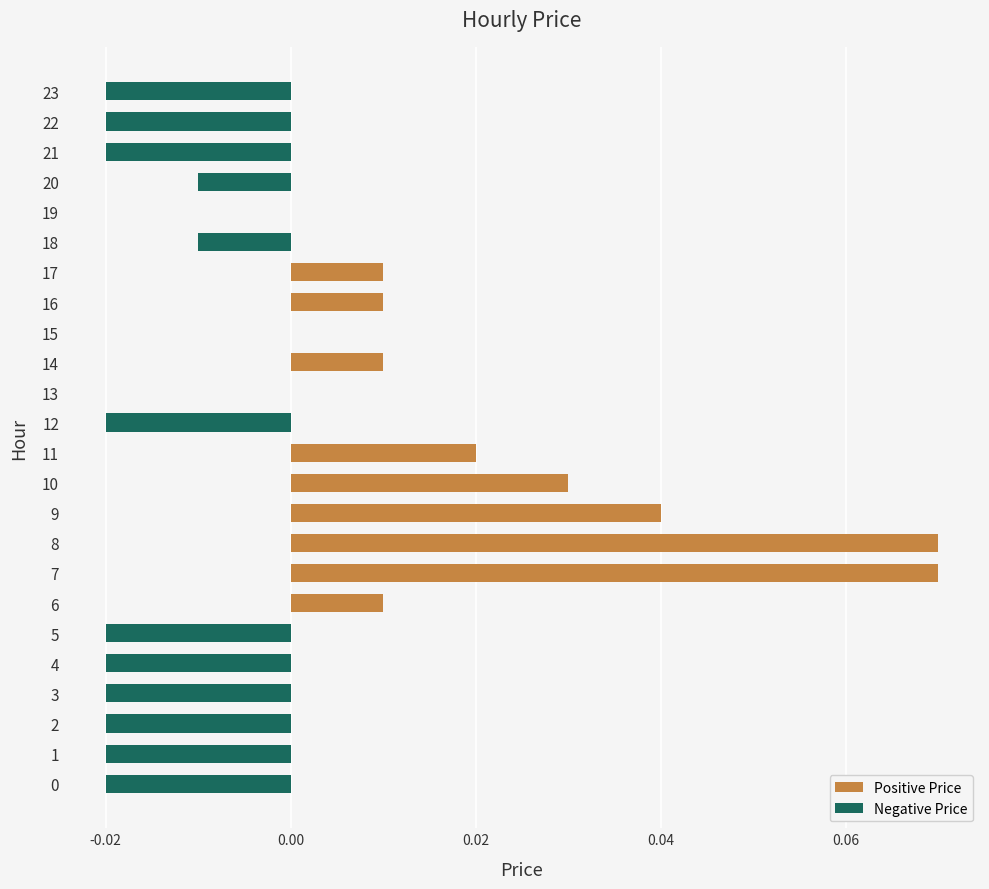

Count the Positive Price values in the range 0 to 1.

24